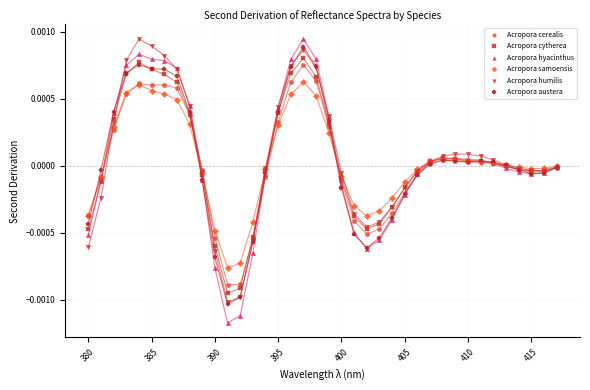

What are all the series names shown in the legend?

Acropora cerealis, Acropora cytherea, Acropora hyacinthus, Acropora samoensis, Acropora humilis, Acropora austera